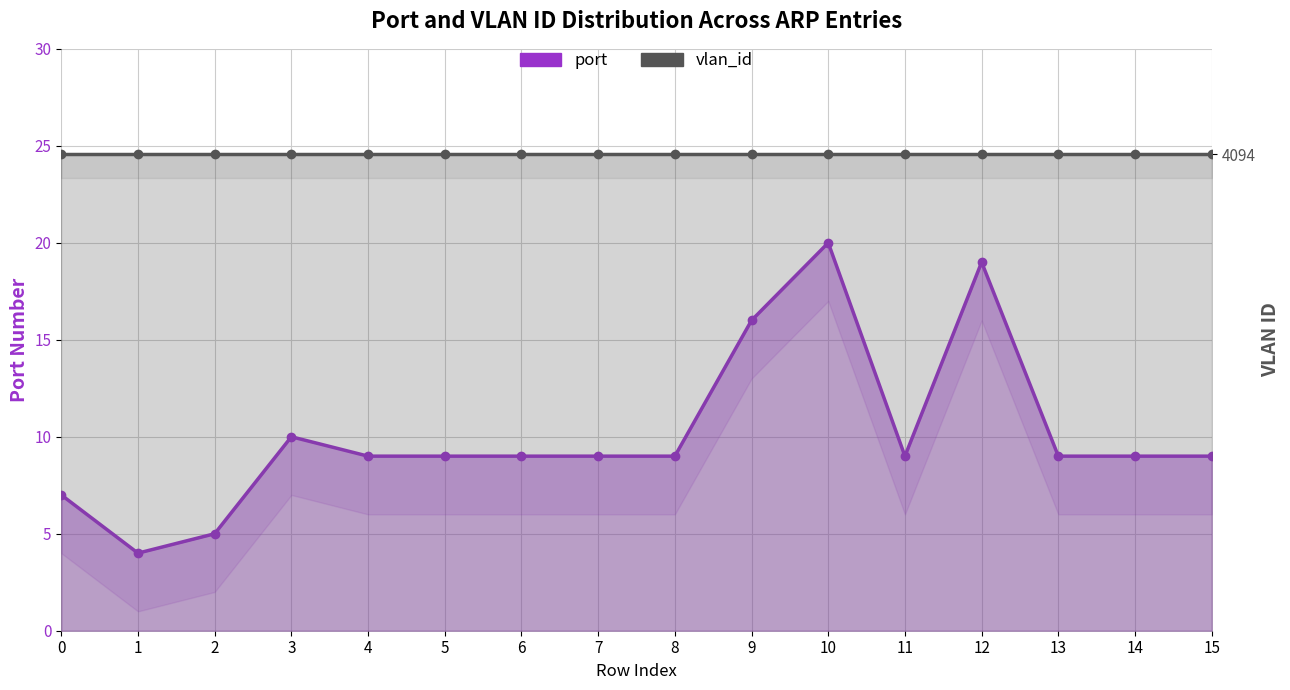

At how many categories does at least one series exceed 12?

16